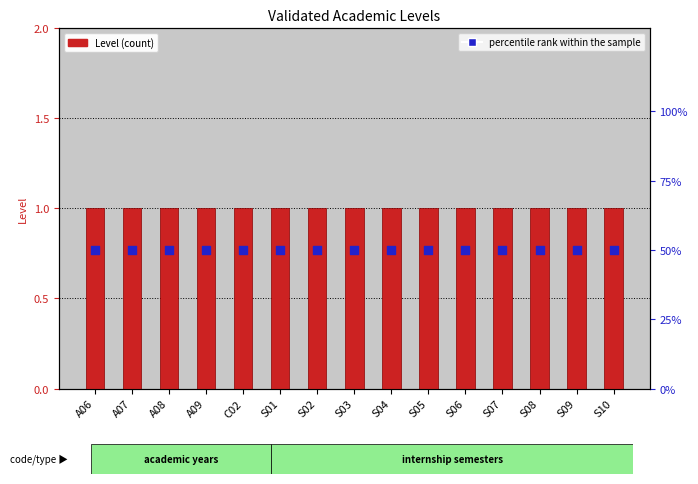

Which series reaches the minimum Y coordinate?

Level (count)